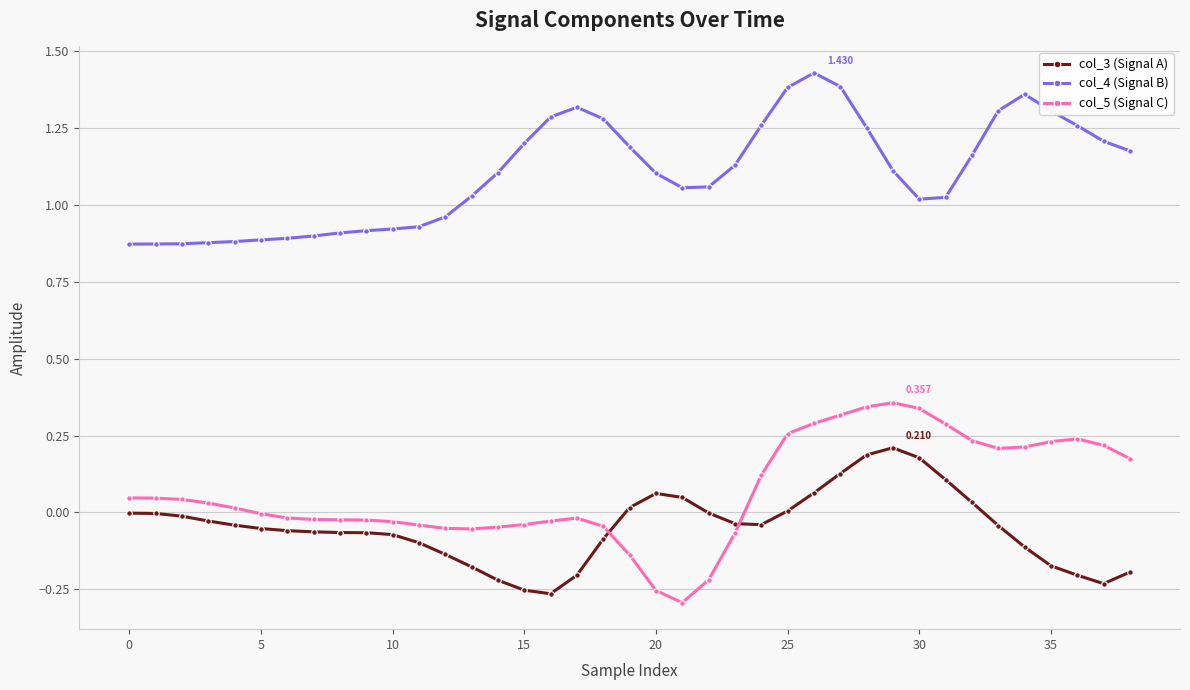

True or false: col_3 (Signal A) has more than 1 points higher than both neighbors.

True